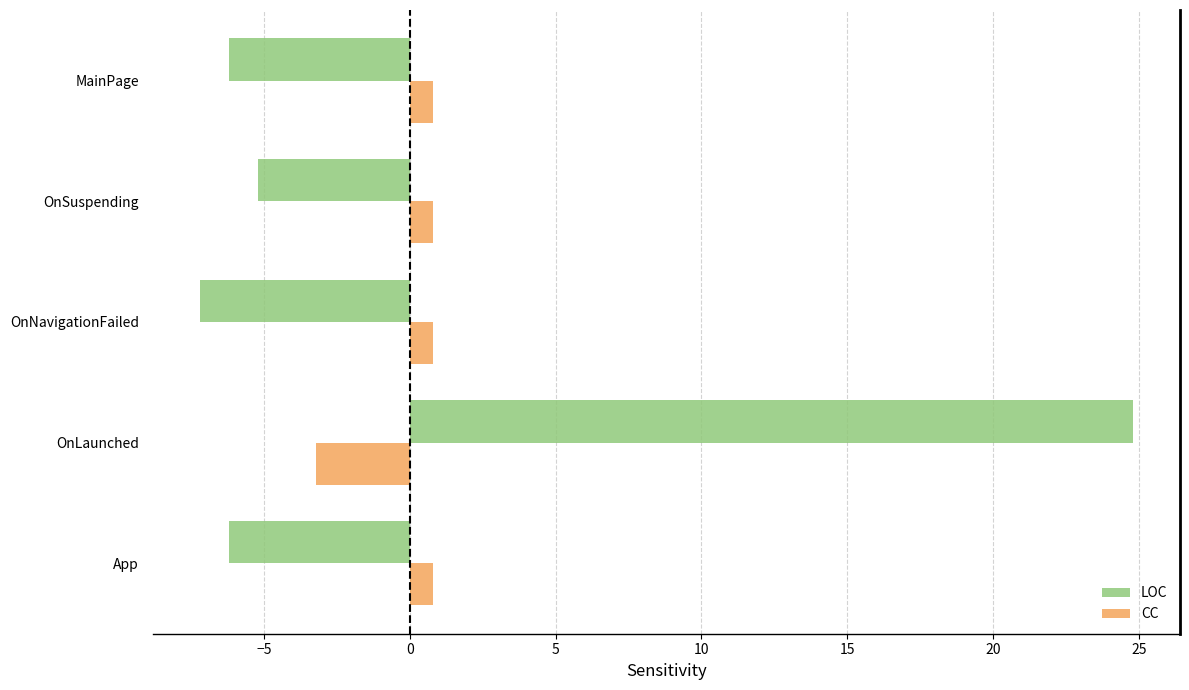

At which category is the sum across all series the highest?

OnLaunched